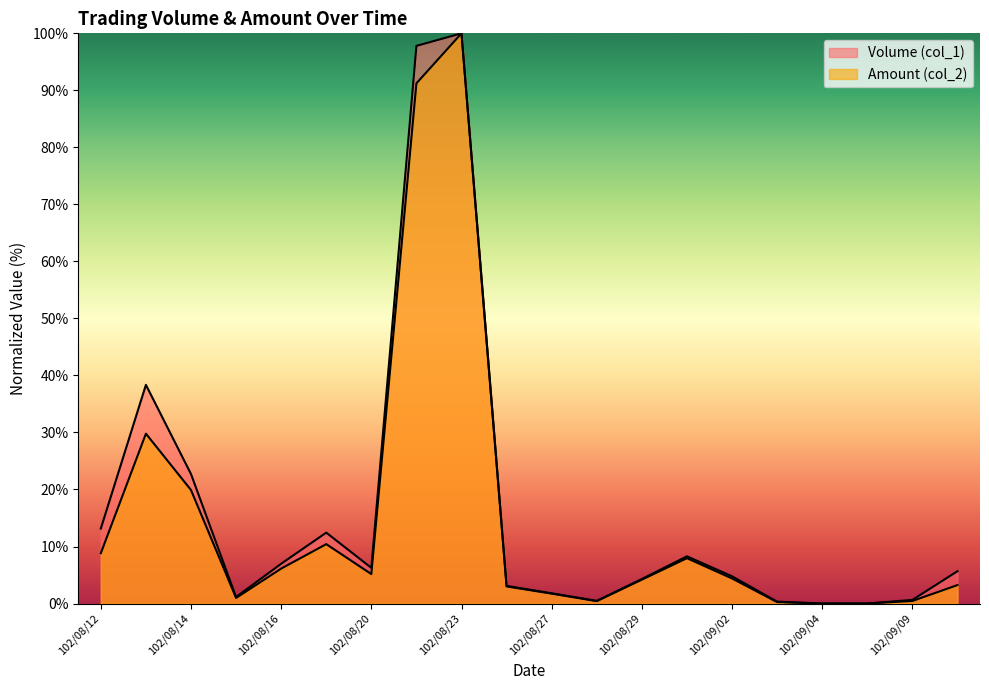

What is the value of the Amount (col_2) point at the 1st from the left?

8.8